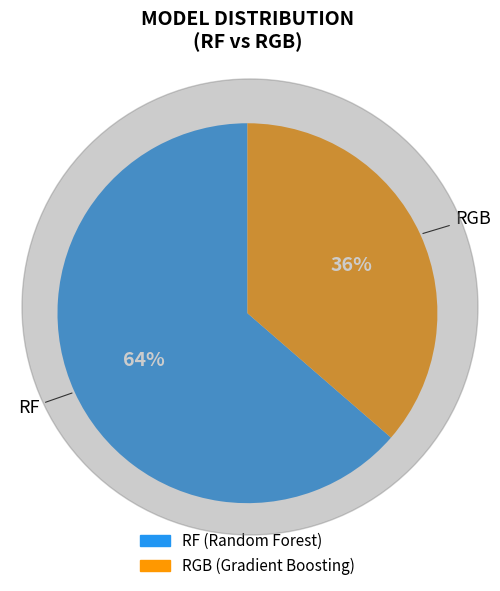

How many segments does this pie chart have?

2